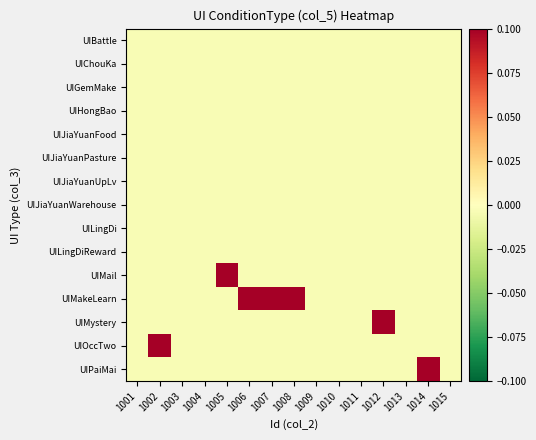

Which has a higher value, 1012 or 1015?

1012